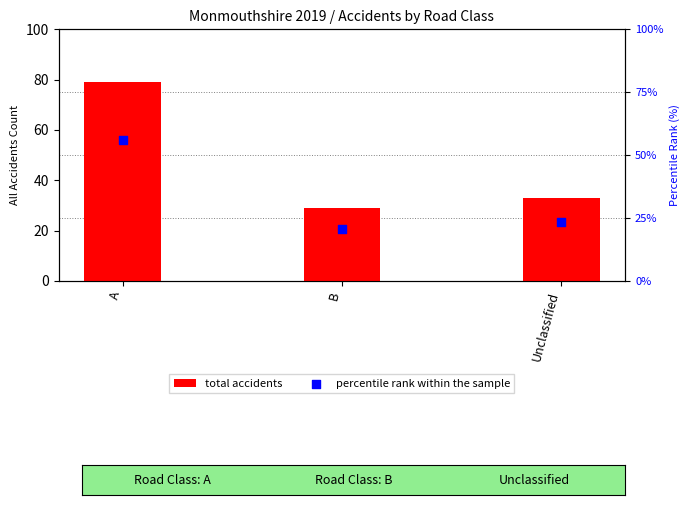

Which series contains the lowest Y value?

percentile rank within the sample